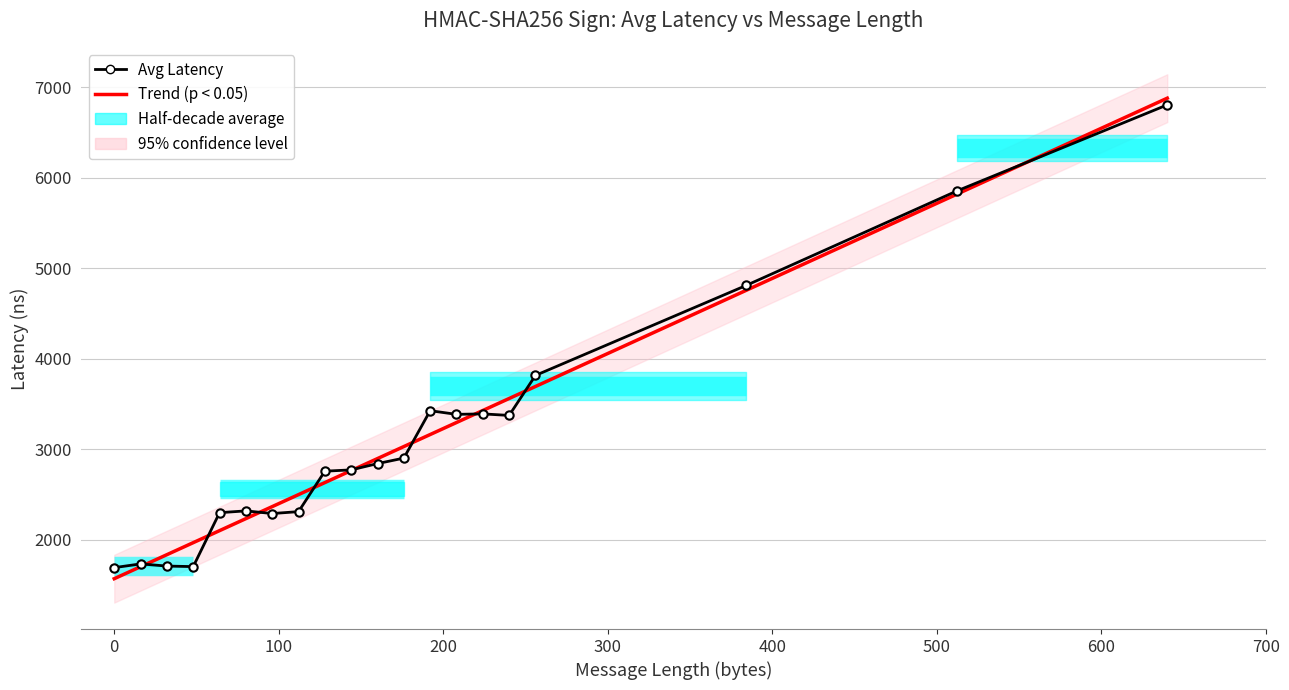

Reading left to right, what are all the values shown in this chart?

Trend (p < 0.05): 1570.0	1702.8	1835.6	1968.4	2101.2	2234.0	2366.8	2499.6	2632.4	2765.2	2898.0	3030.8	3163.6	3296.4	3429.2	3562.0	3694.8	4757.2	5819.5	6881.9
Avg Latency: 1692.2	1733.6	1709.6	1703.6	2299.7	2319.7	2290.2	2311.3	2758.5	2772.8	2842.5	2903.0	3427.1	3386.7	3392.0	3374.8	3817.1	4811.3	5855.4	6807.9